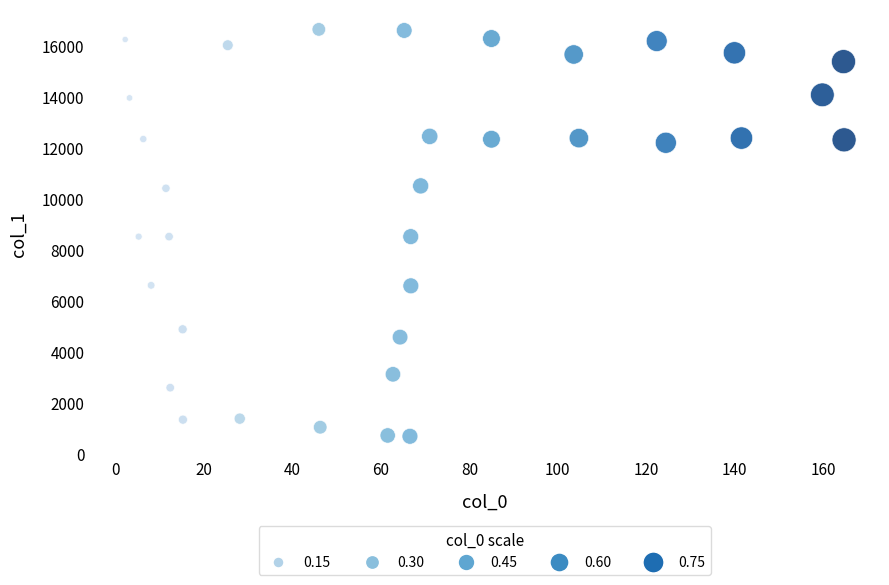

What is the range of Y values (max minus min)?

15975.7